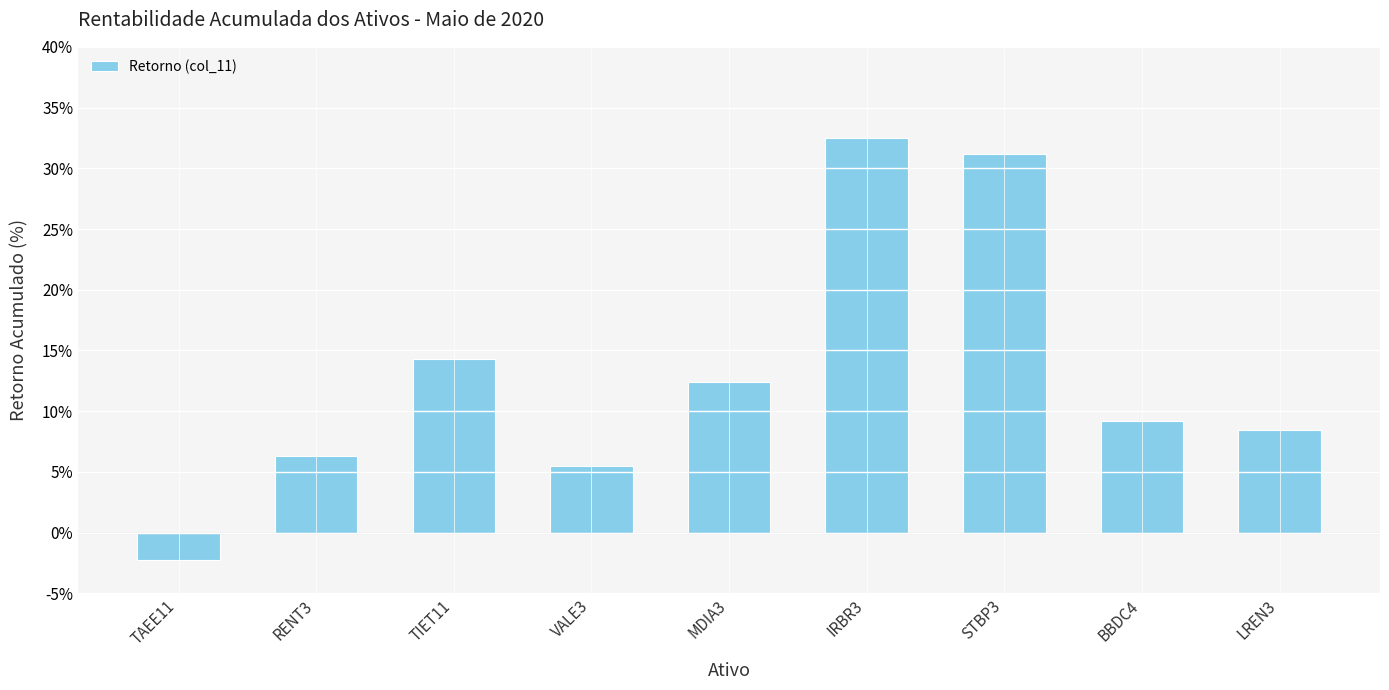

Reading right to left, what are all the values shown in this chart?

8.4	9.2	31.2	32.5	12.4	5.5	14.3	6.3	-2.3